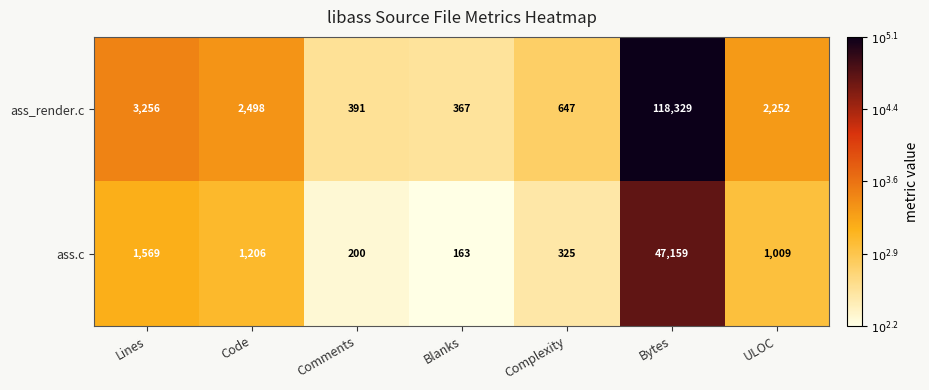

What is the minimum value shown in the chart?

163